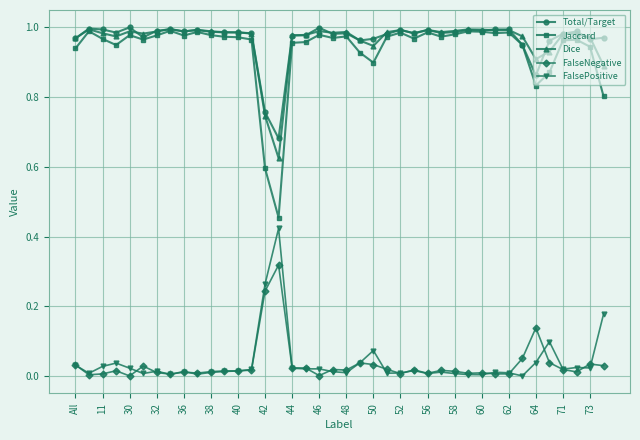

Does the chart display data point markers on the line(s)?

Yes